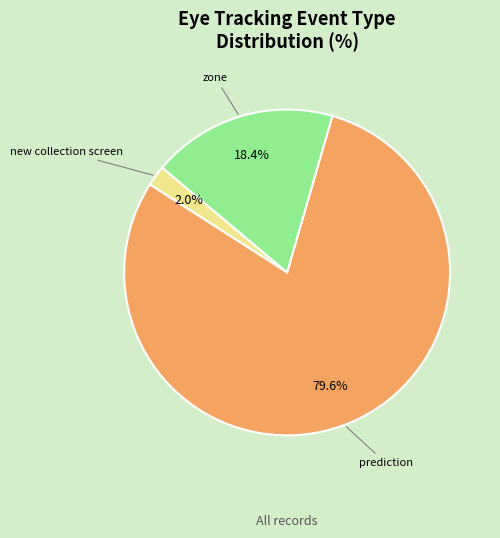

What is the largest slice in the pie chart?

prediction